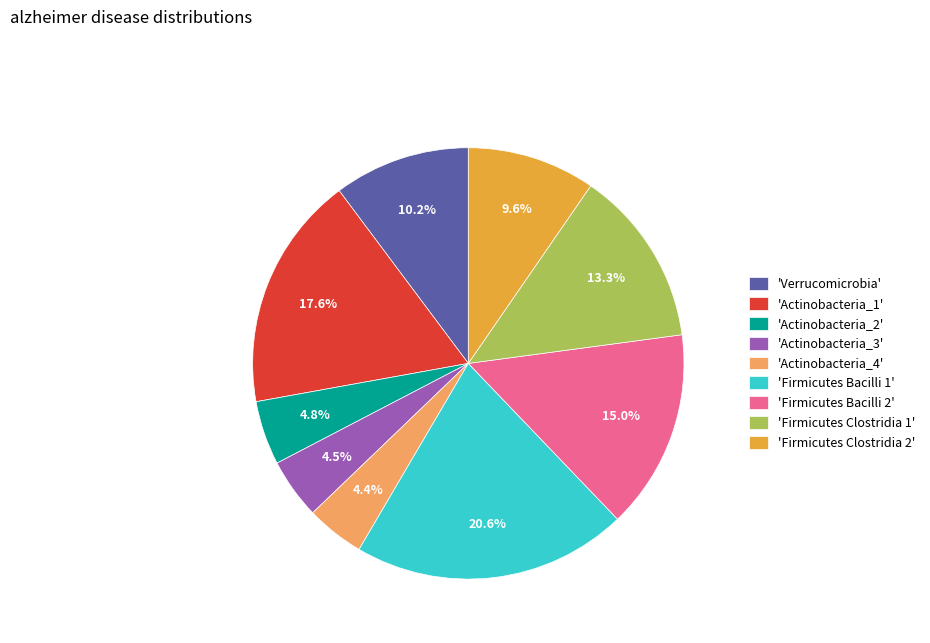

Which slice is the largest?

'Firmicutes Bacilli 1'